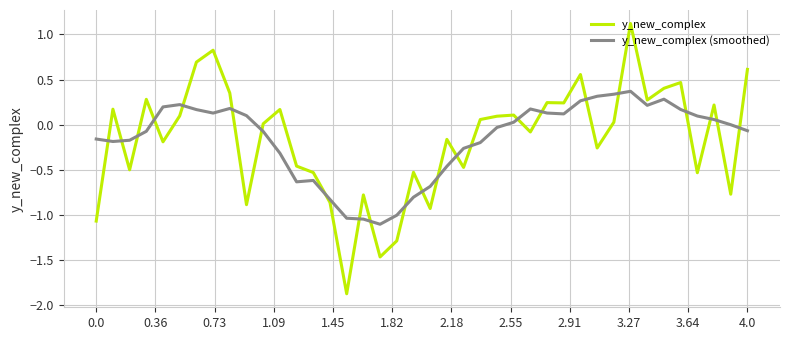

After their last crossing, which series has the higher values: y_new_complex (smoothed) or y_new_complex?

y_new_complex